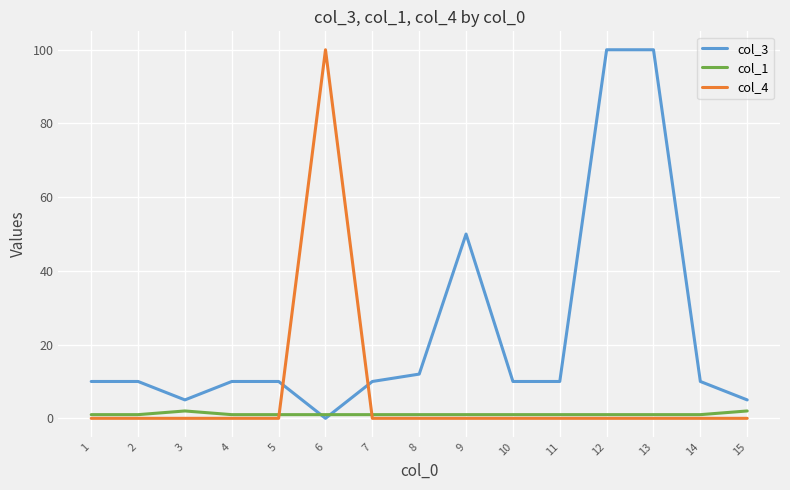

Is the value of col_3 at 4 greater than the value of col_1 at 4?

Yes